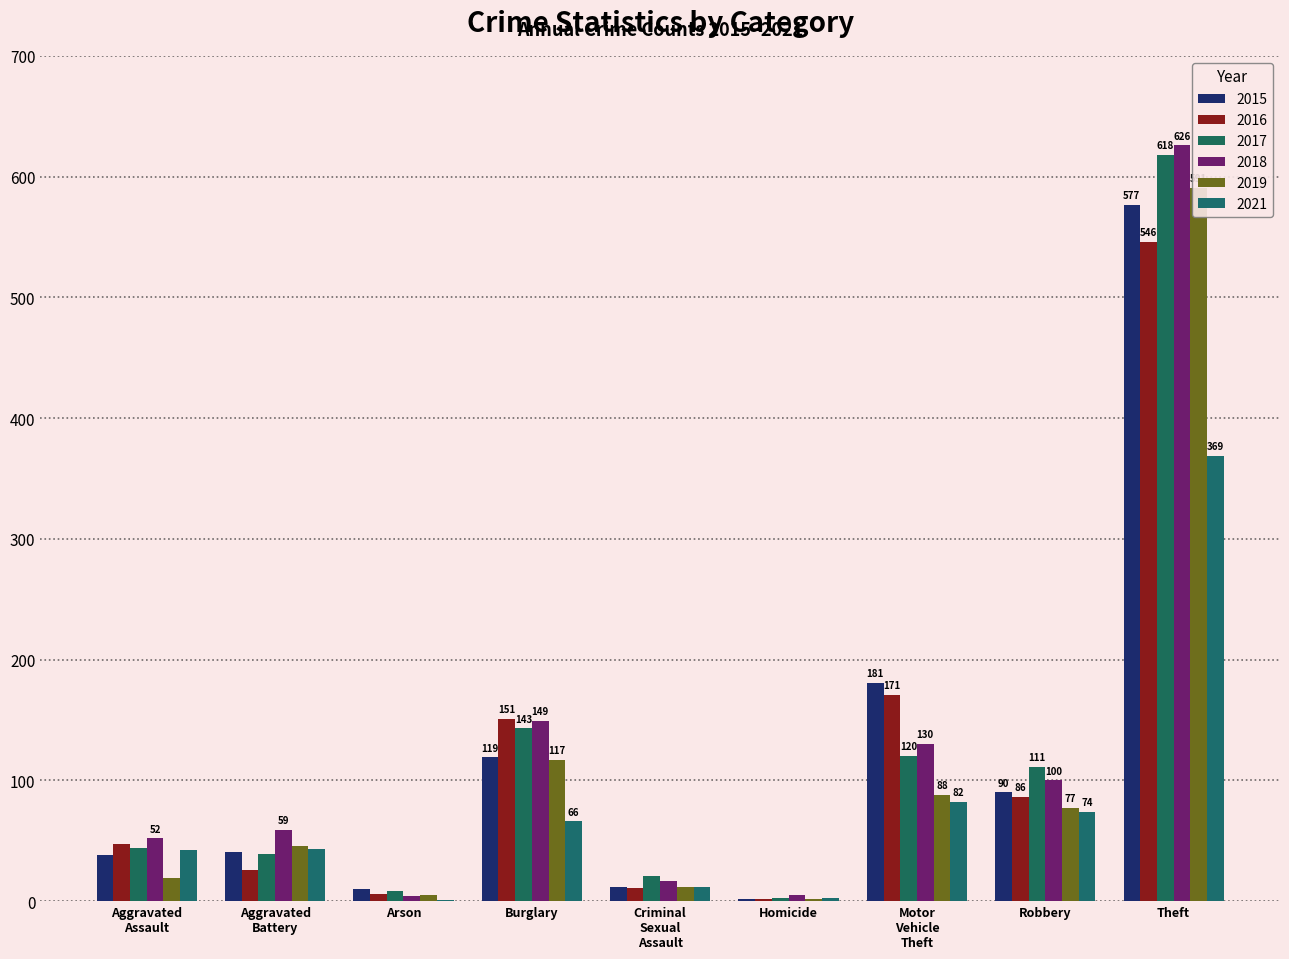

Are the bars horizontal?

No